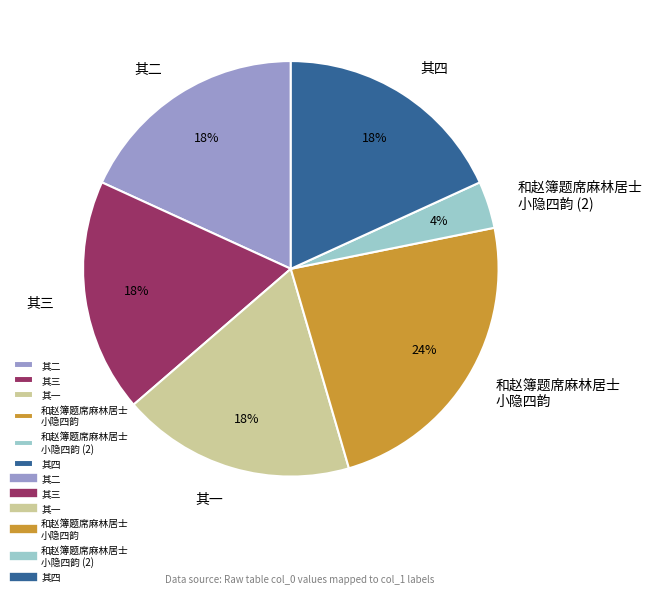

How many segments does this pie chart have?

6